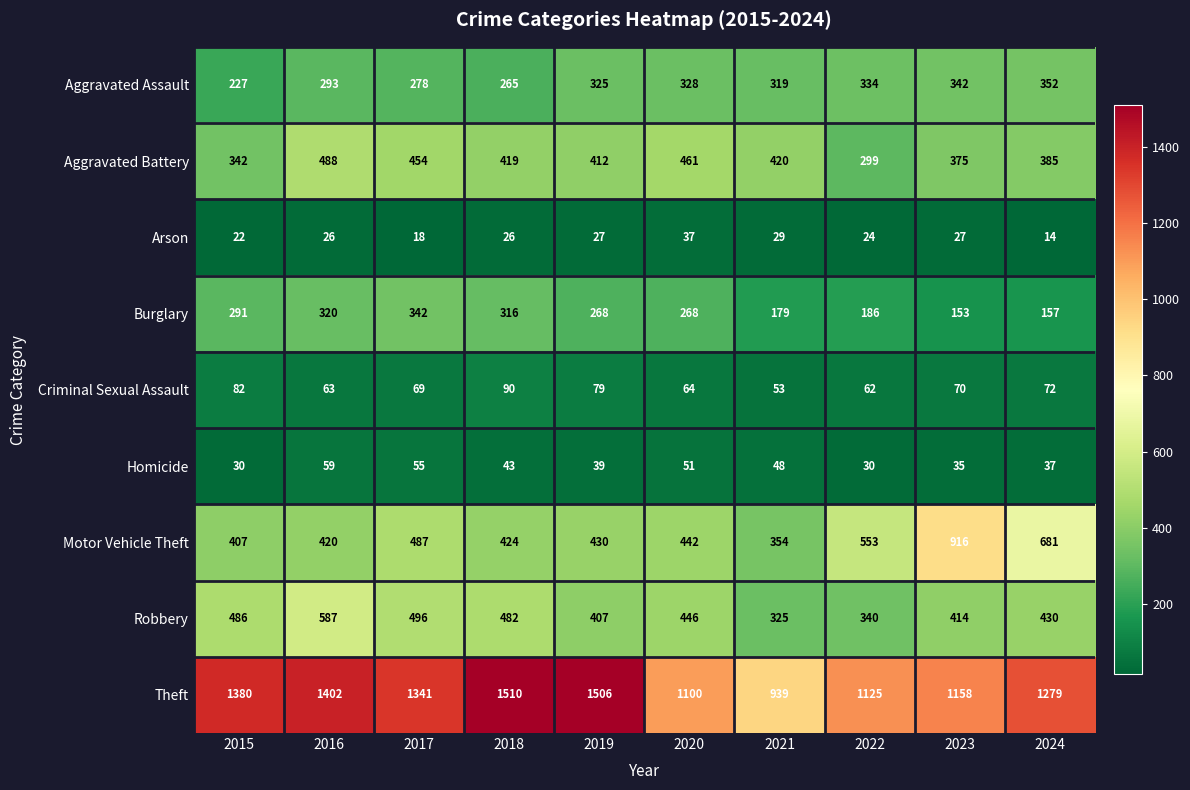

Which series changed the most between 2017 and 2019?

Theft